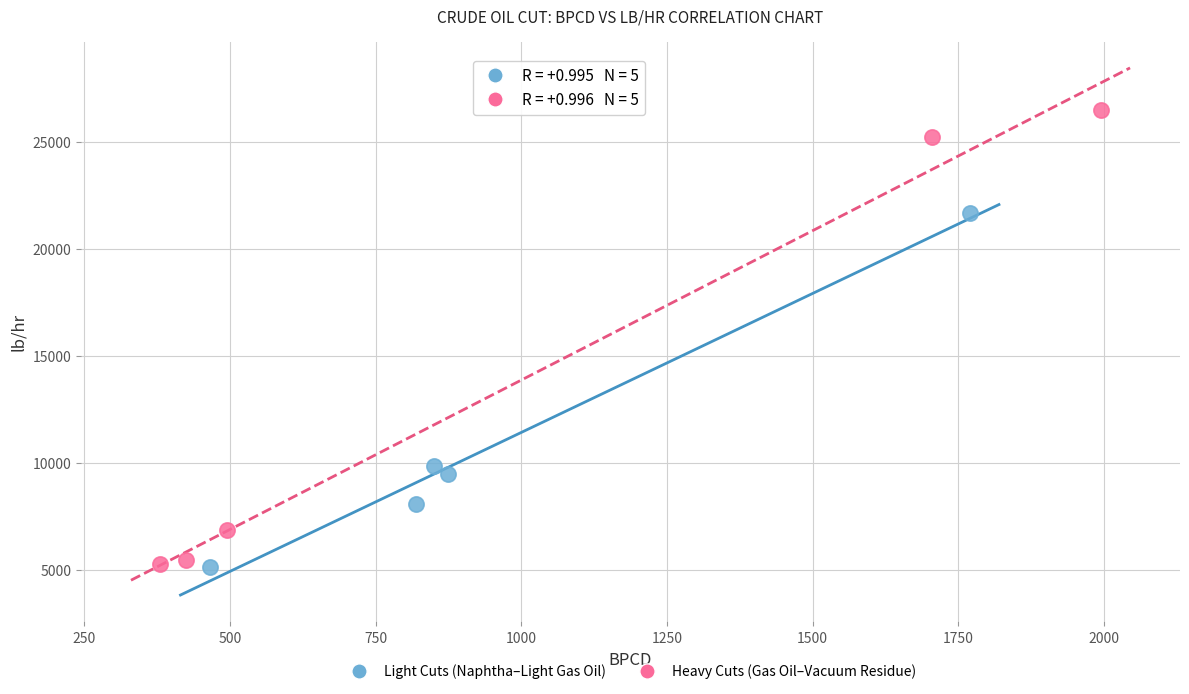

What are all the series names shown in the legend?

Light Cuts (Naphtha–Light Gas Oil), Heavy Cuts (Gas Oil–Vacuum Residue)